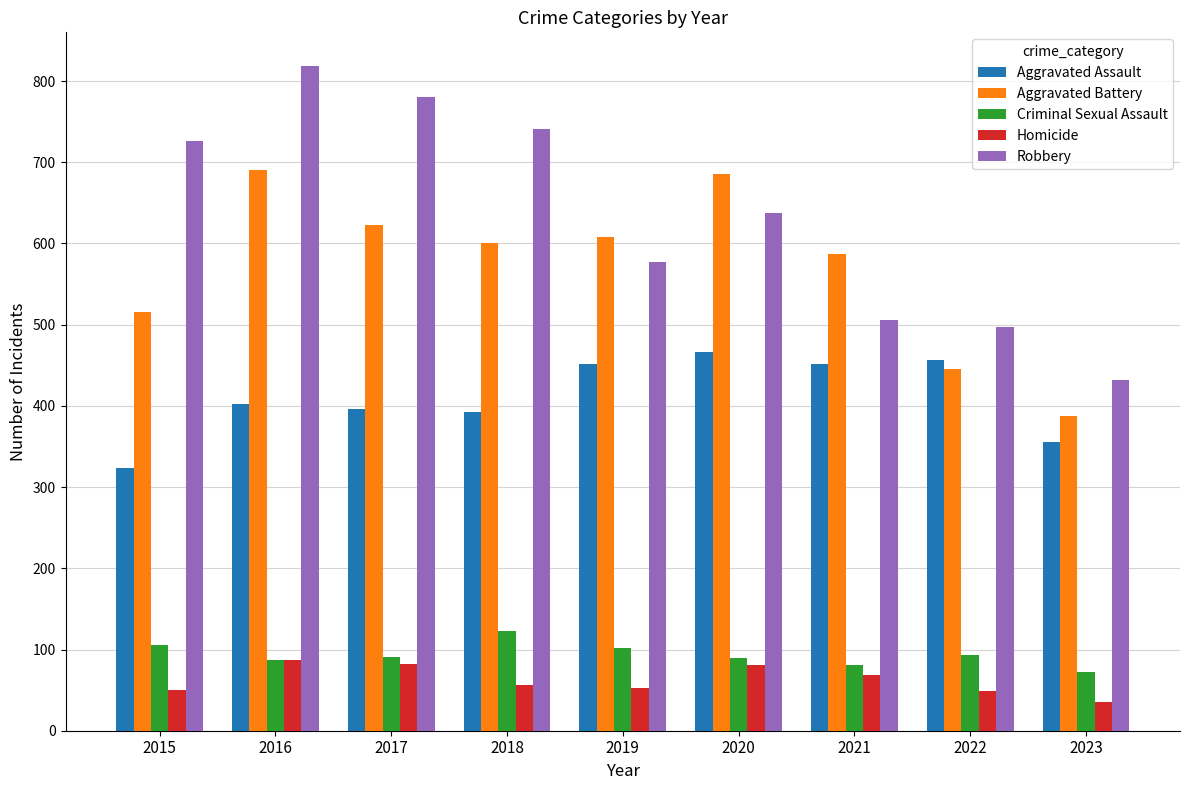

True or false: Robbery has a value of 497 at 2022.

True